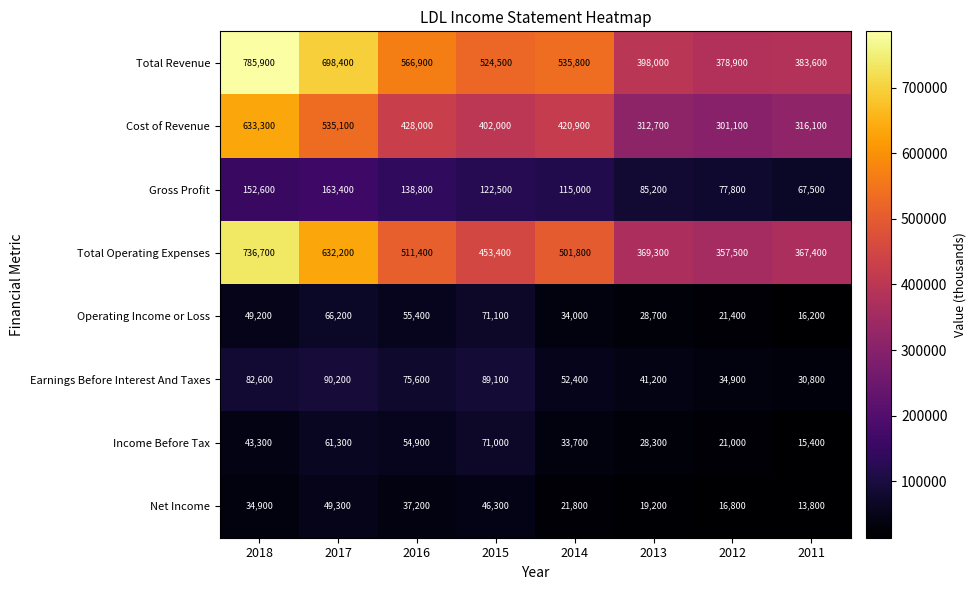

At which category is the sum across all series the highest?

2018